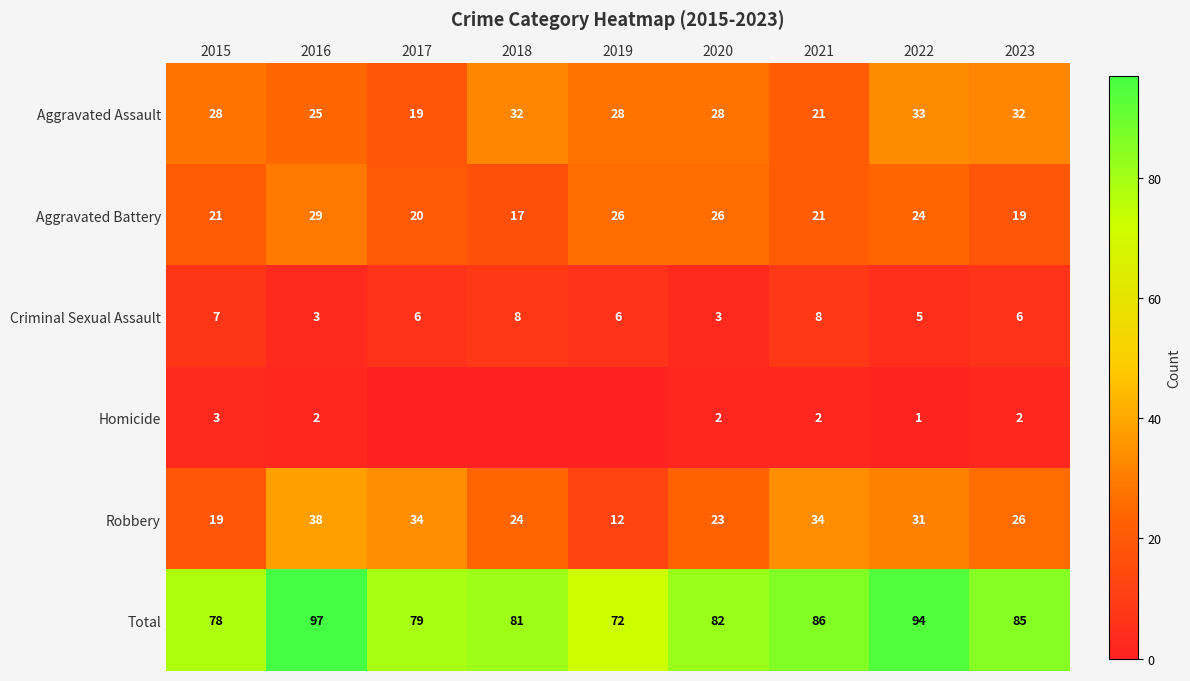

Where does the Criminal Sexual Assault series first go above 6?

2015